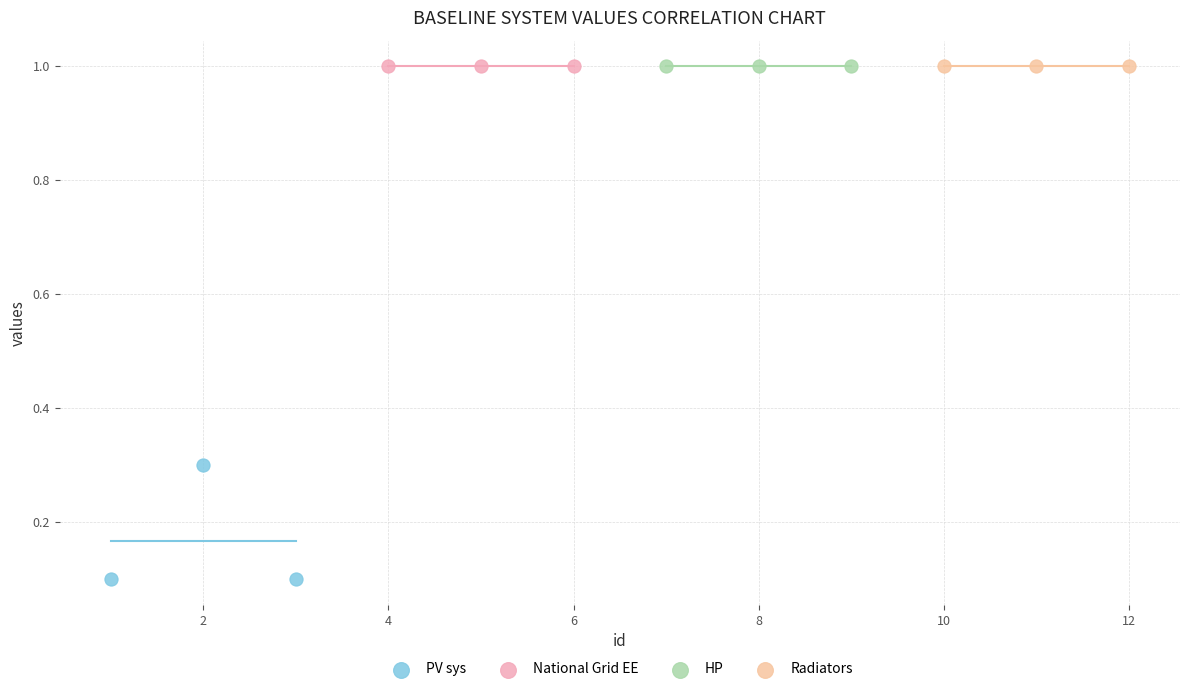

What are all the series names shown in the legend?

PV sys, National Grid EE, HP, Radiators